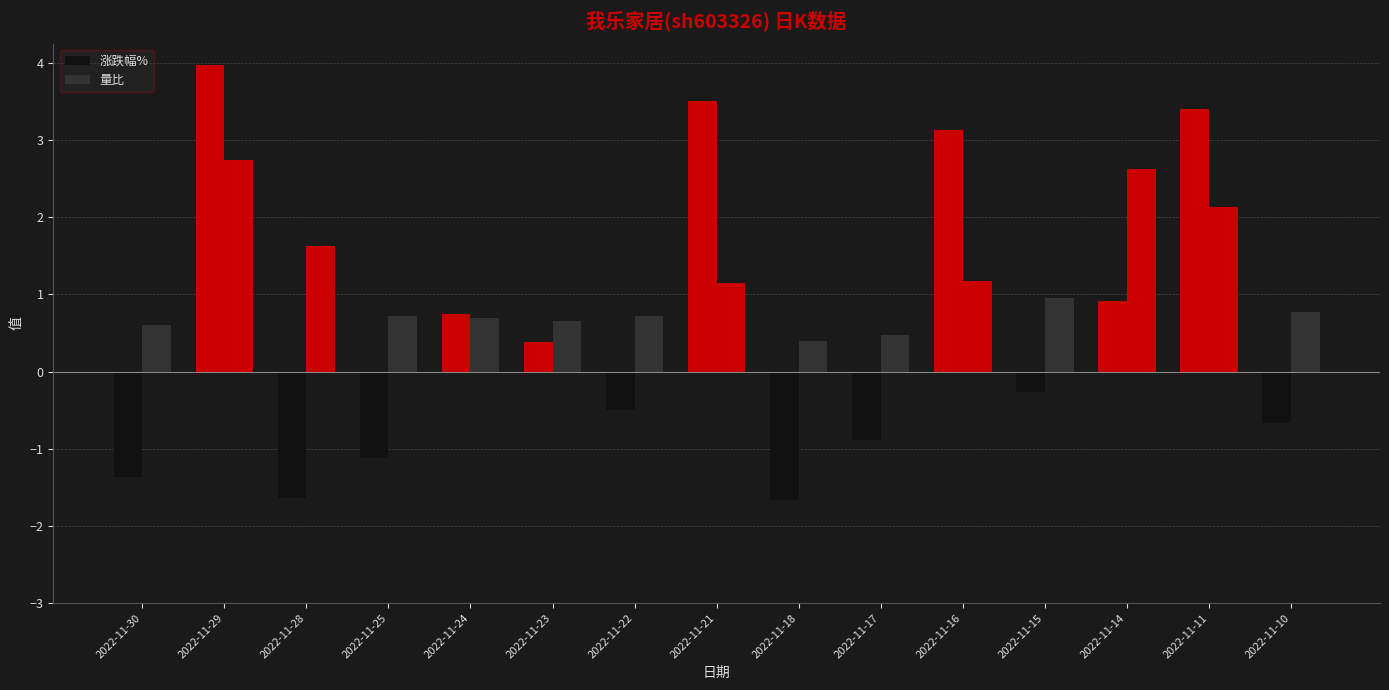

How many series are shown in this chart?

2